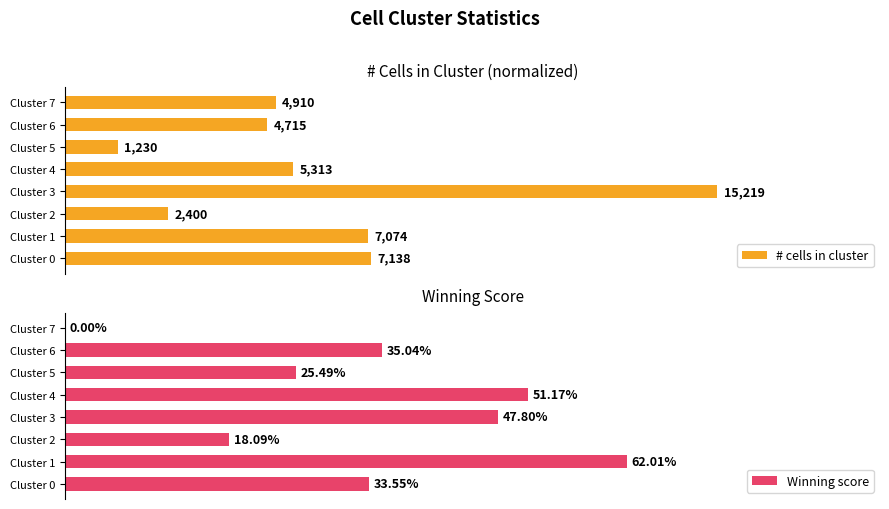

Which category has the highest value across all series?

Cluster 3